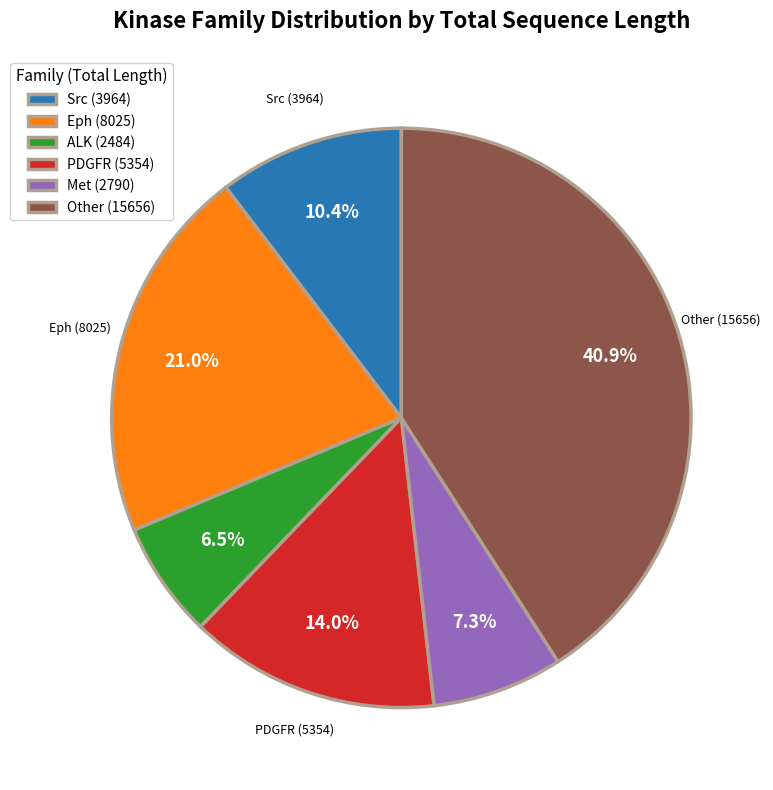

Between Other (15656) and ALK (2484), which is larger?

Other (15656)